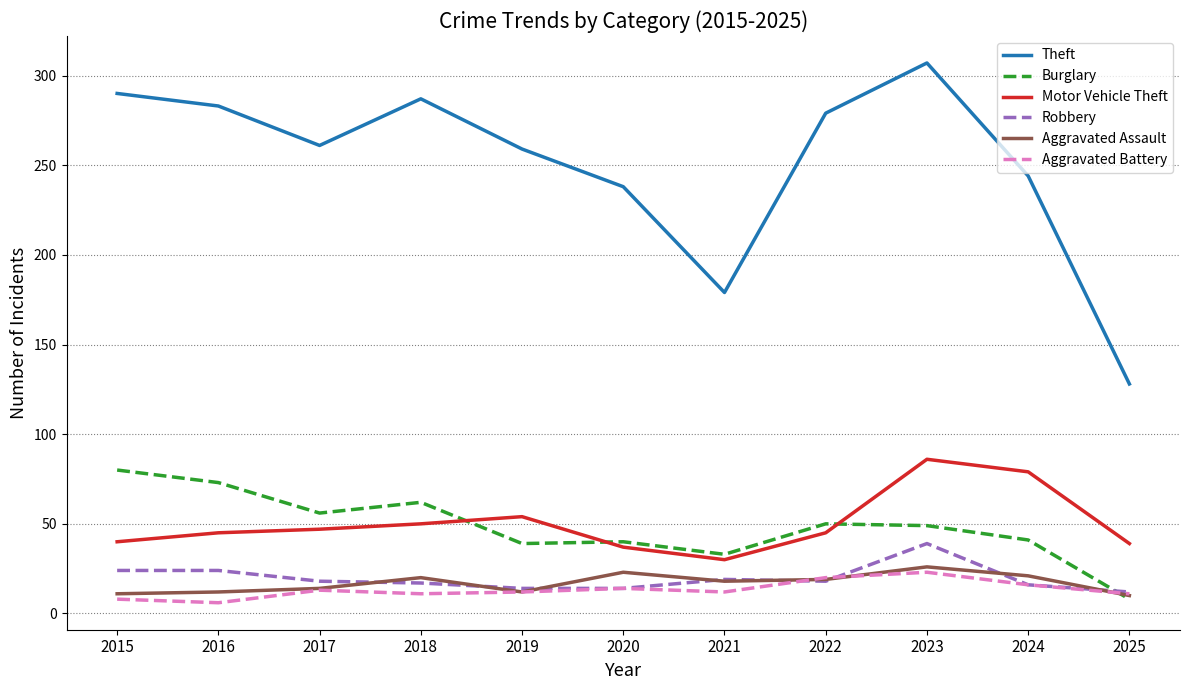

Which series has the largest total across all categories?

Theft